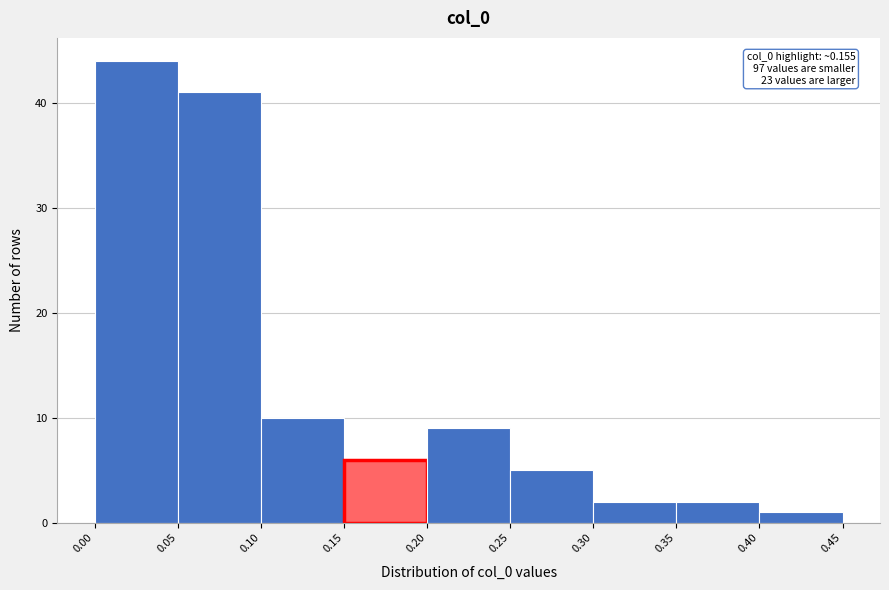

Which range on the x-axis has the tallest bar?

0.00 to 0.05